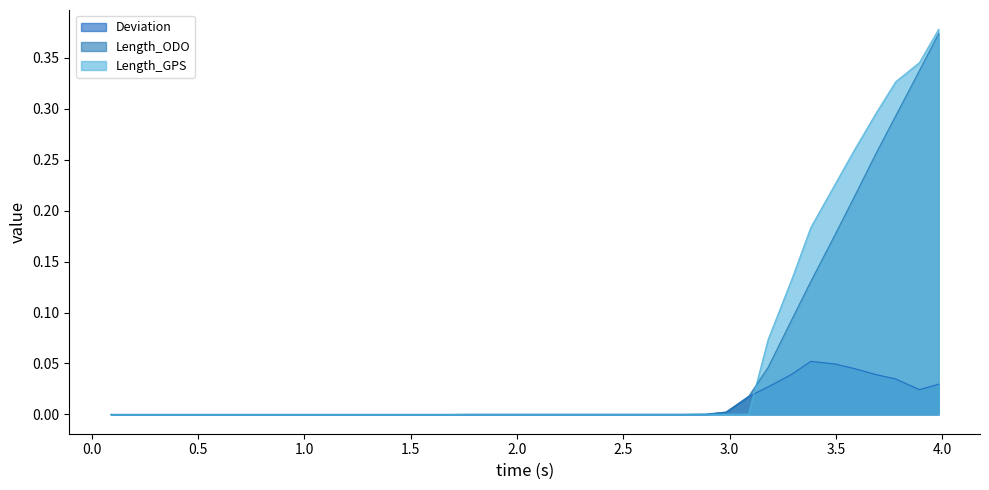

What is the average value of the Length_GPS series?

0.1